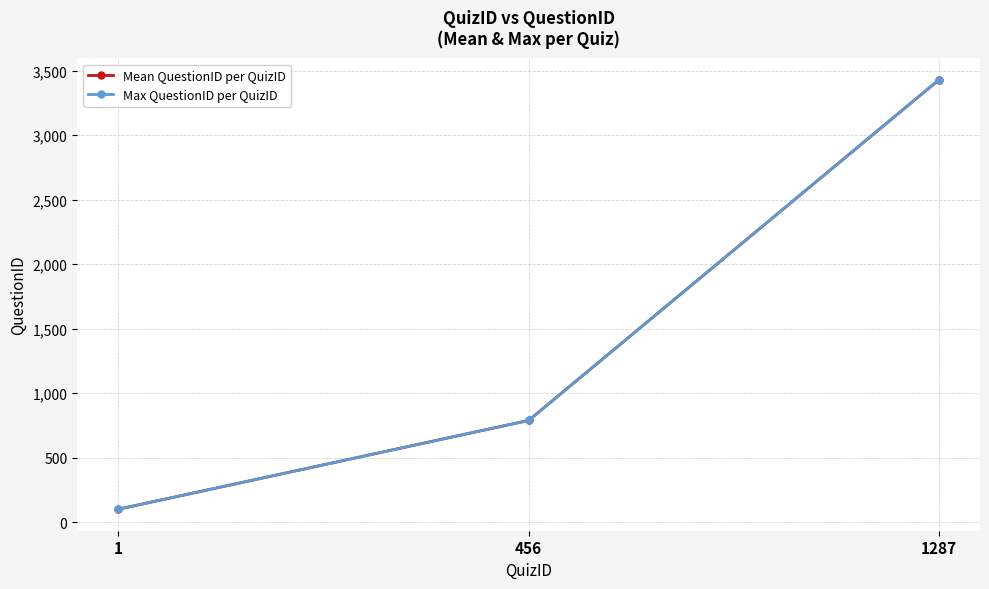

At which label does Max QuestionID per QuizID first exceed 789?

1287